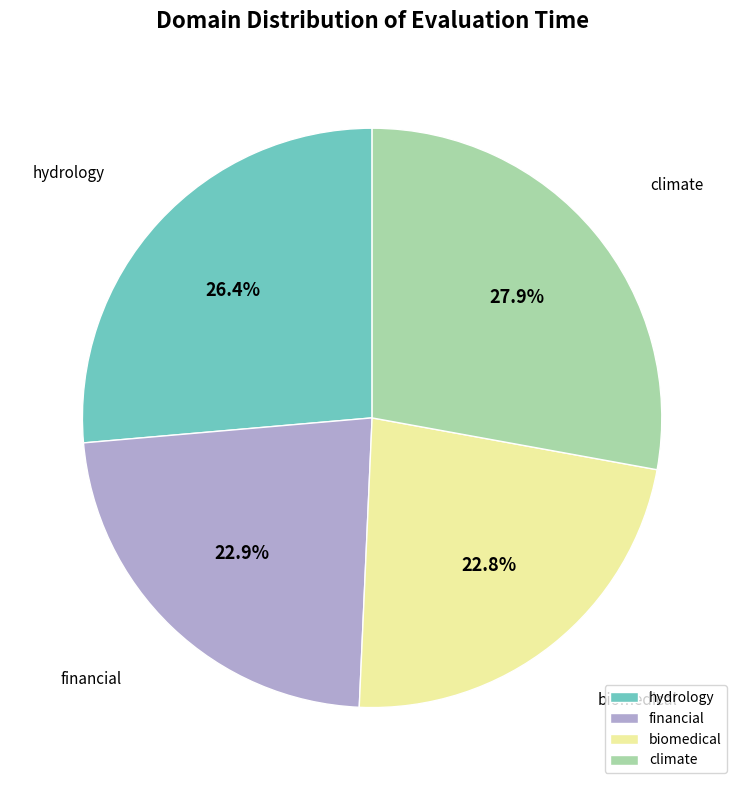

How many segments does this pie chart have?

4